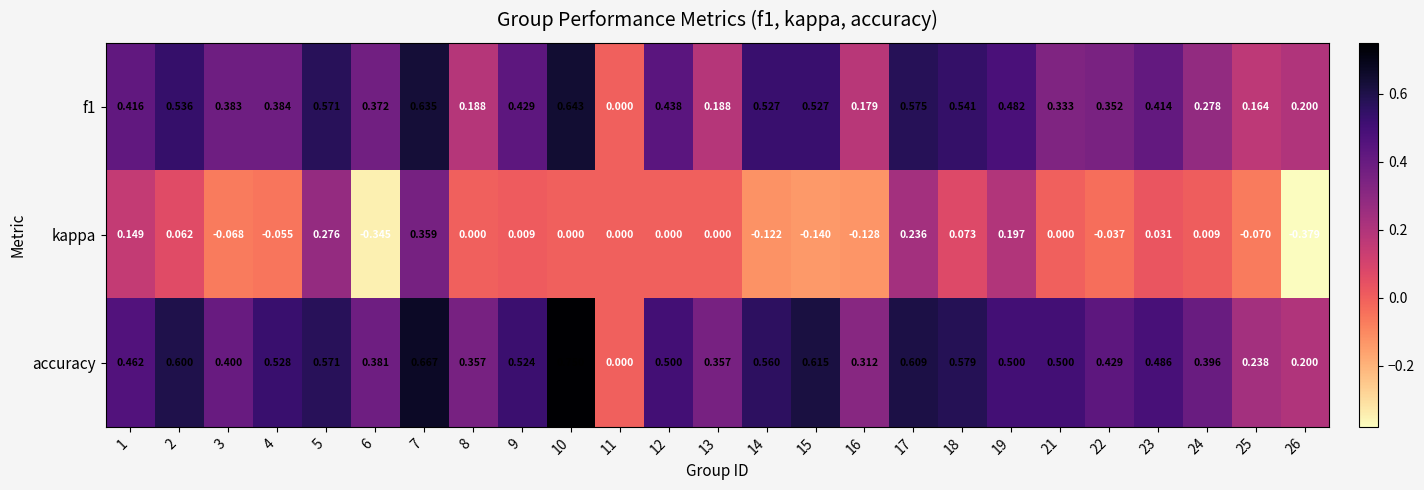

Count the number of categories in the chart.

25